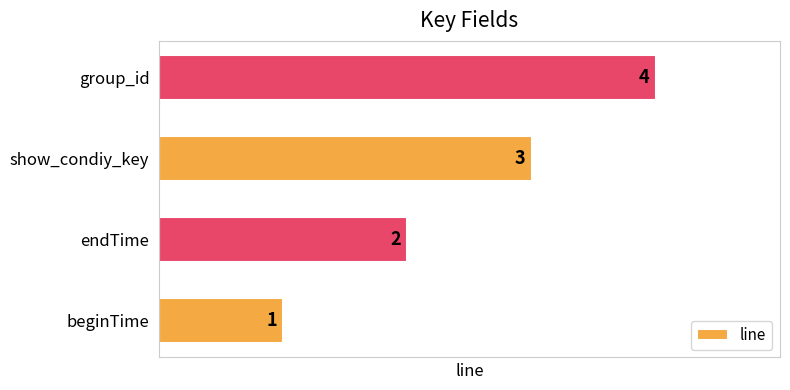

Count the values in the range 2 to 4.

3